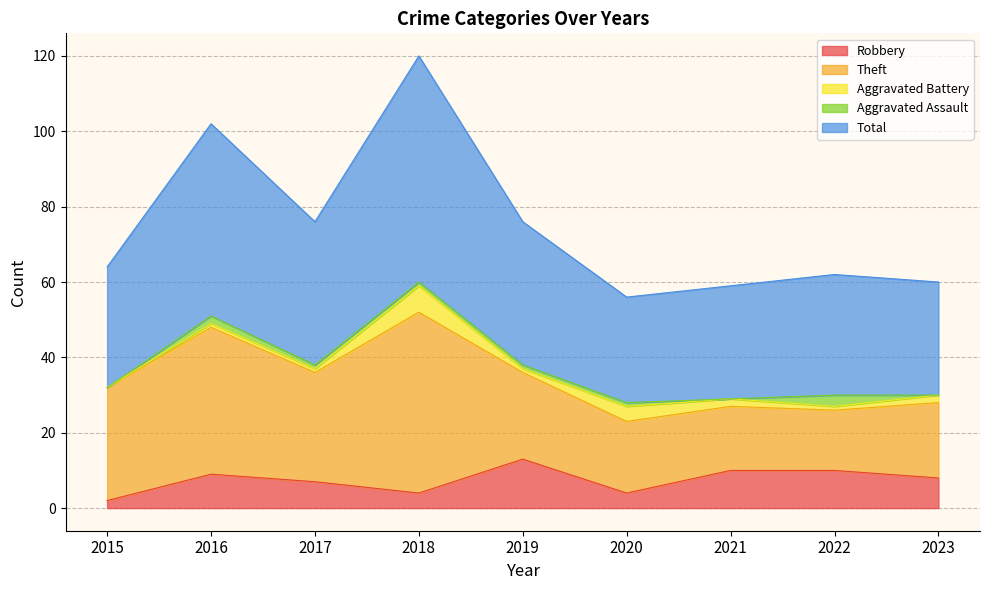

True or false: Robbery has a value of 3 at 2015.

False